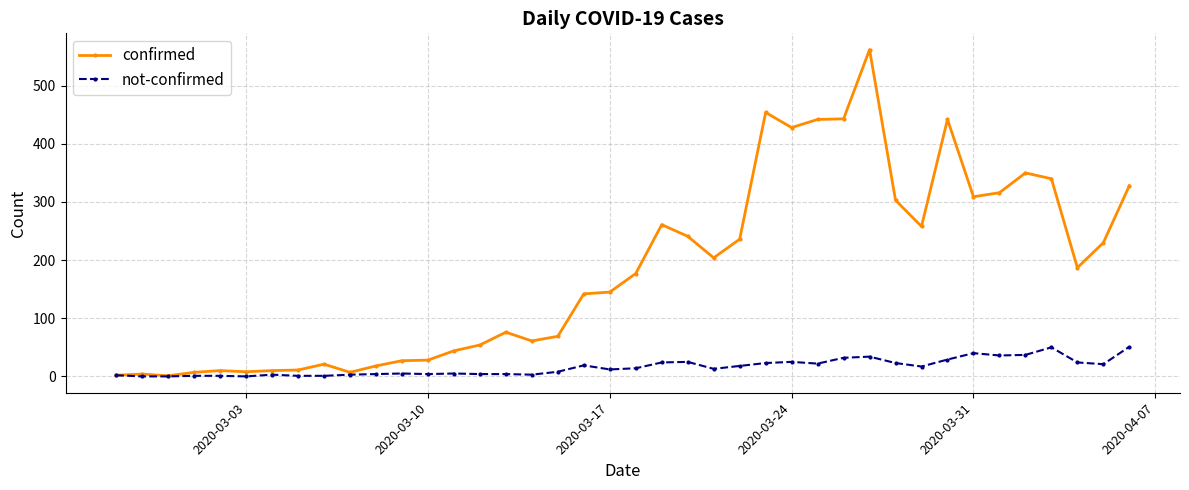

Which series has the widest spread of values?

confirmed